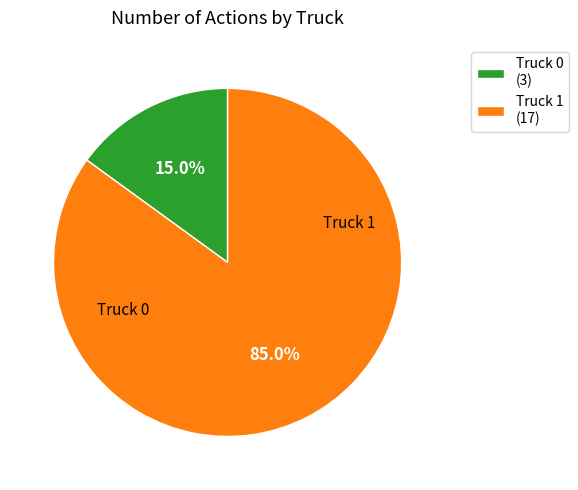

Which slice is the smallest?

Truck 0